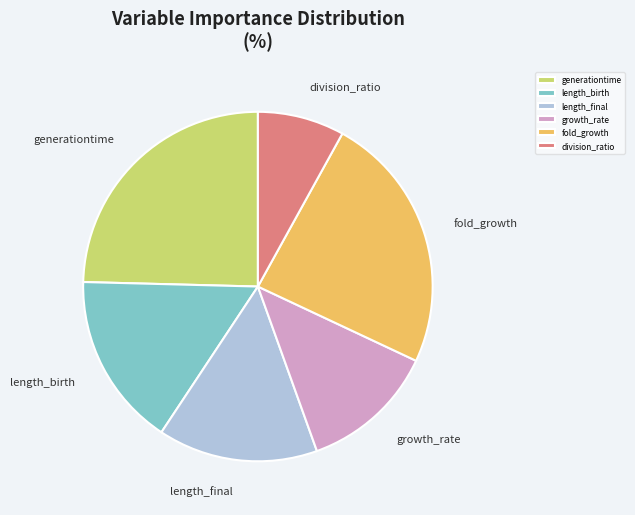

Which category has the smallest portion of the pie?

division_ratio